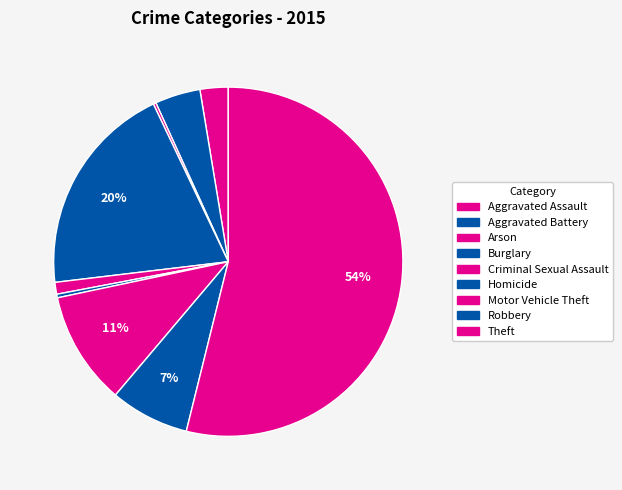

What is the change in value from Burglary to Criminal Sexual Assault?

-223